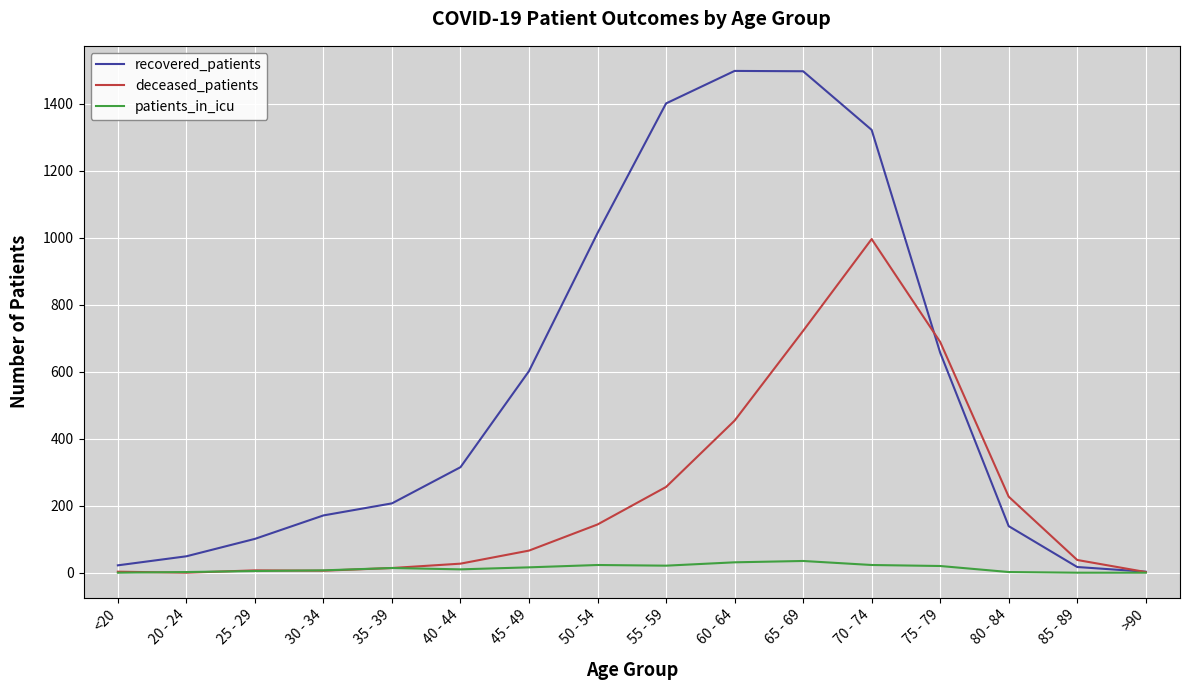

What is the maximum value for recovered_patients?

1498